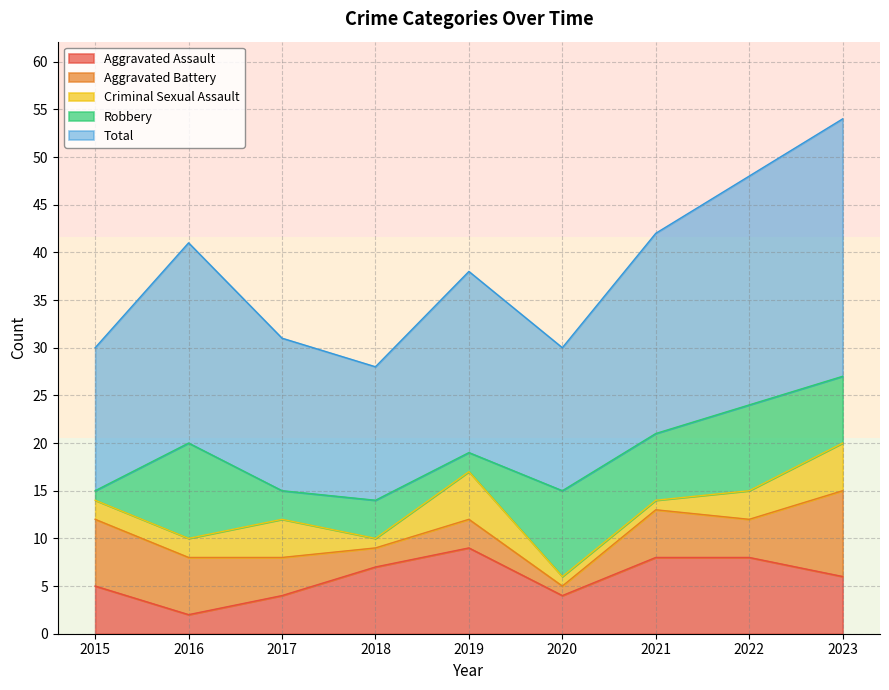

At which category does the chart reach its peak across all series?

2023